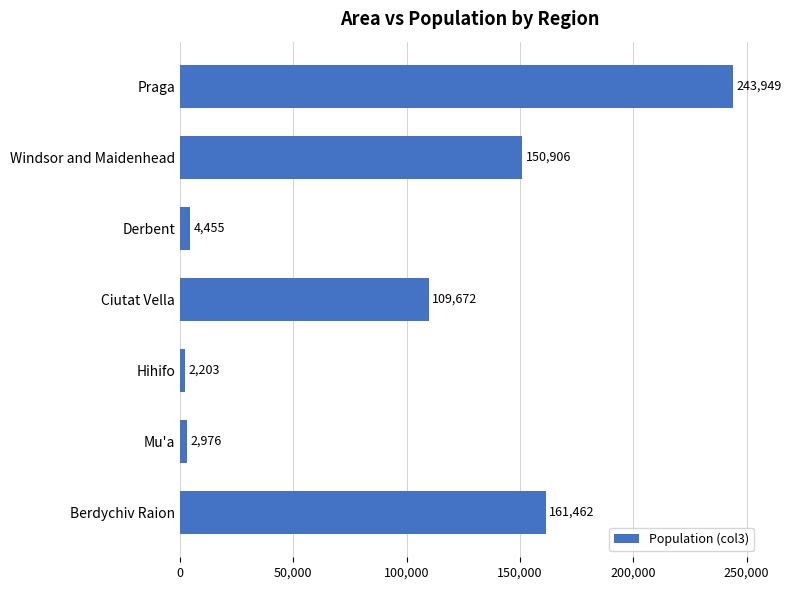

Reading bottom to top, list all the values displayed in this chart.

Berdychiv Raion=161462	Mu'a=2976	Hihifo=2203	Ciutat Vella=109672	Derbent=4455	Windsor and Maidenhead=150906	Praga=243949